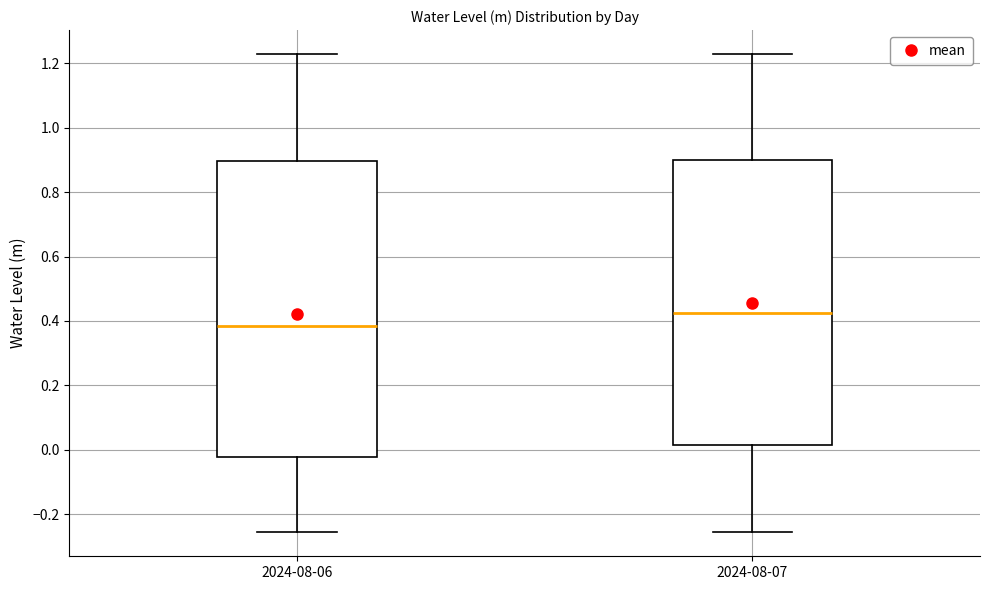

Where is the lower edge of the box for 2024-08-07 on the y-axis? The values are not printed on the chart, so give them approximately, as read against the axis.

0.02